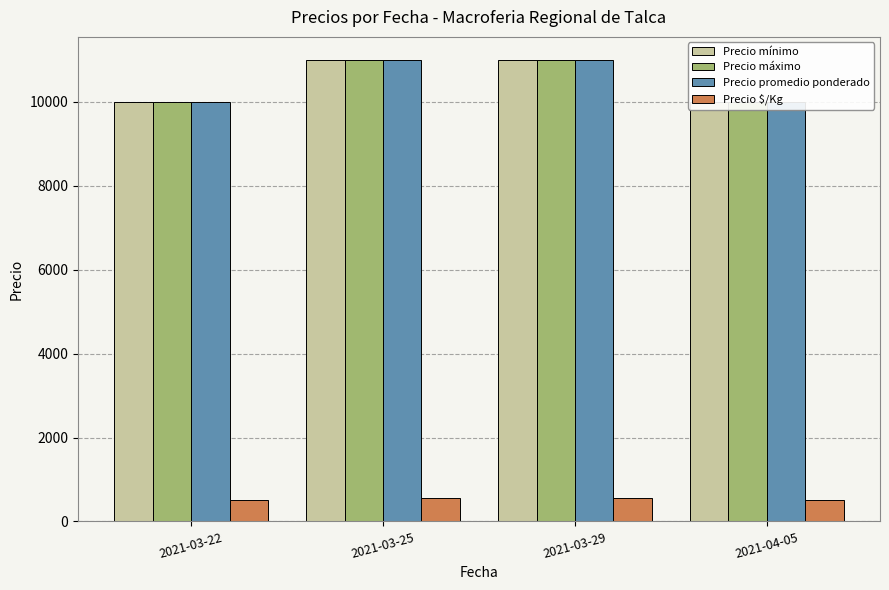

Reading left to right, list all the values displayed in this chart.

Precio mínimo: 2021-03-22=10000	2021-03-25=11000	2021-03-29=11000	2021-04-05=10000
Precio máximo: 2021-03-22=10000	2021-03-25=11000	2021-03-29=11000	2021-04-05=10000
Precio promedio ponderado: 2021-03-22=10000	2021-03-25=11000	2021-03-29=11000	2021-04-05=10000
Precio $/Kg: 2021-03-22=500	2021-03-25=550	2021-03-29=550	2021-04-05=500